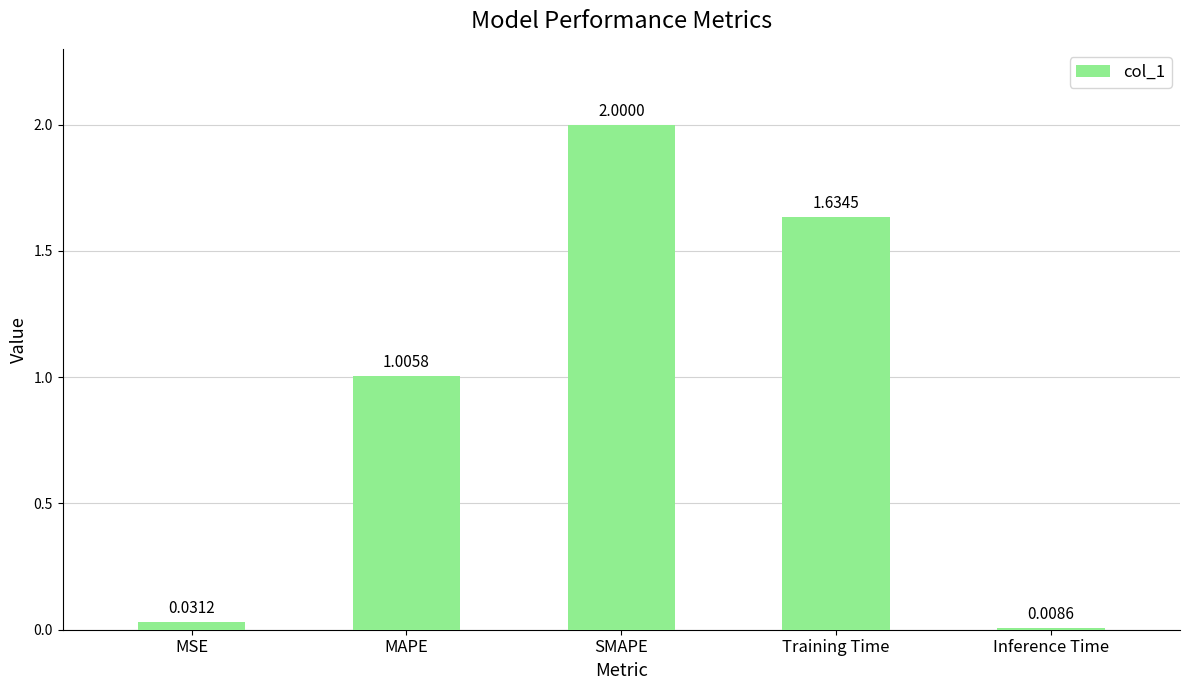

The value at MAPE is 0.2. True or false?

False